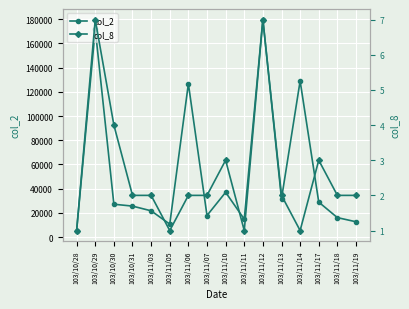

List the series in order of their peak value, highest first.

col_2, col_8